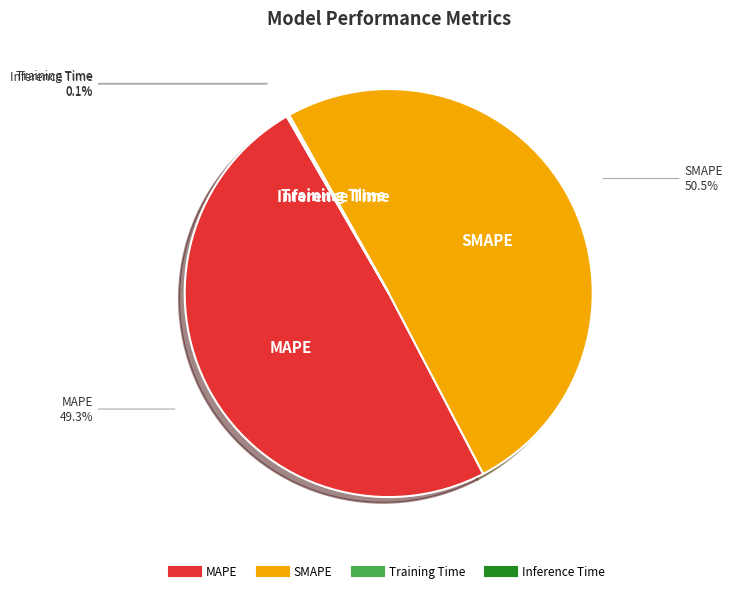

Which category has the biggest portion of the pie?

SMAPE